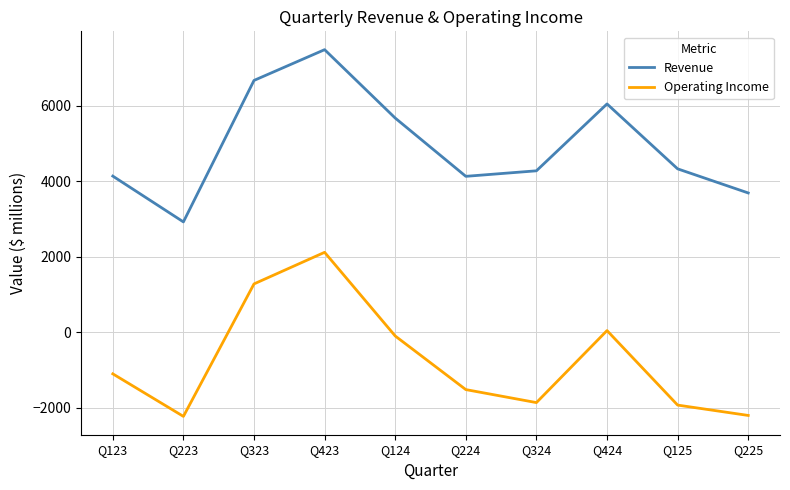

What is the difference between the maximum and minimum values in the Revenue series?

4558